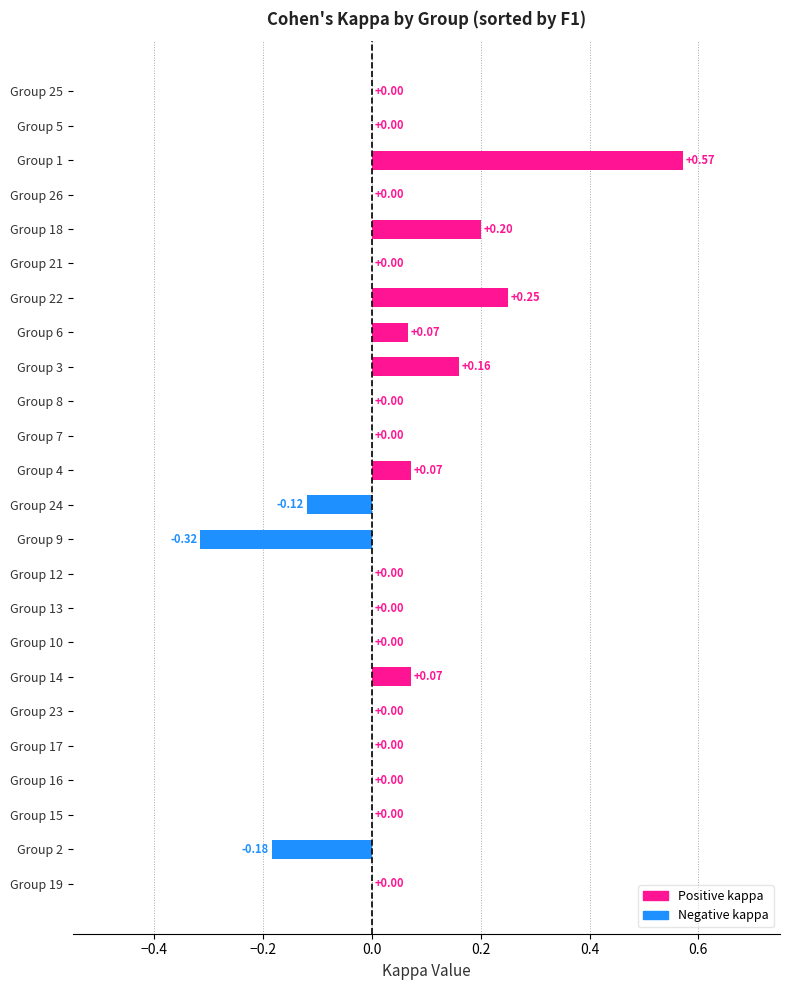

Between Group 12 and Group 1, which is larger?

Group 1